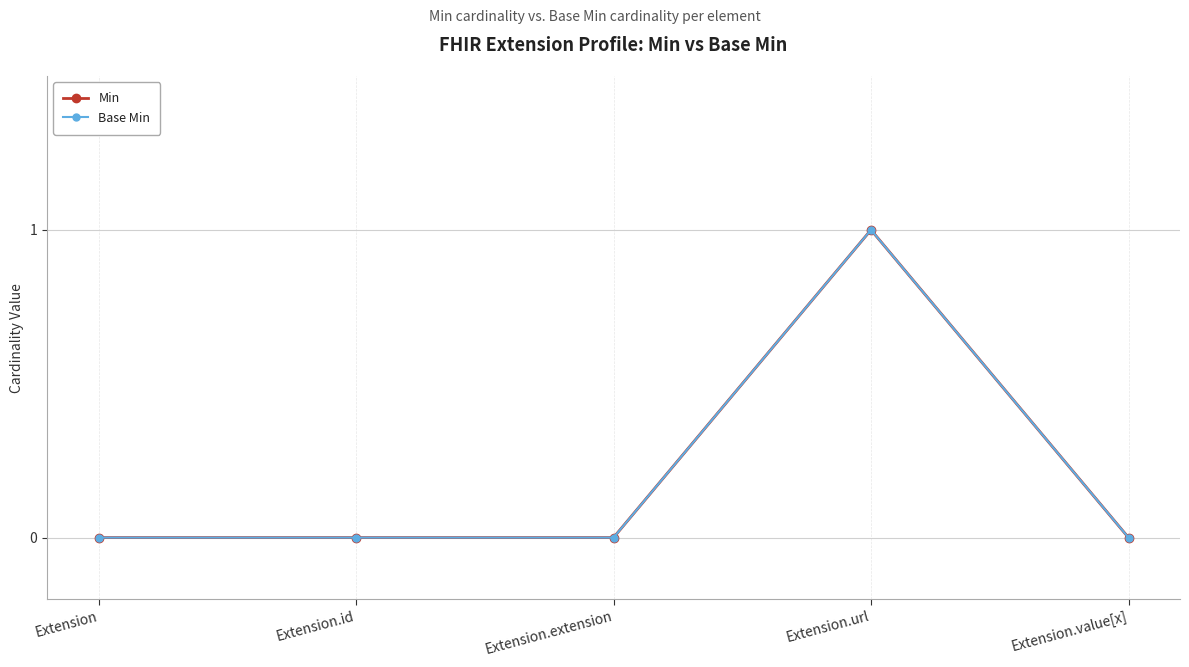

At which category does the chart reach its peak across all series?

Extension.url